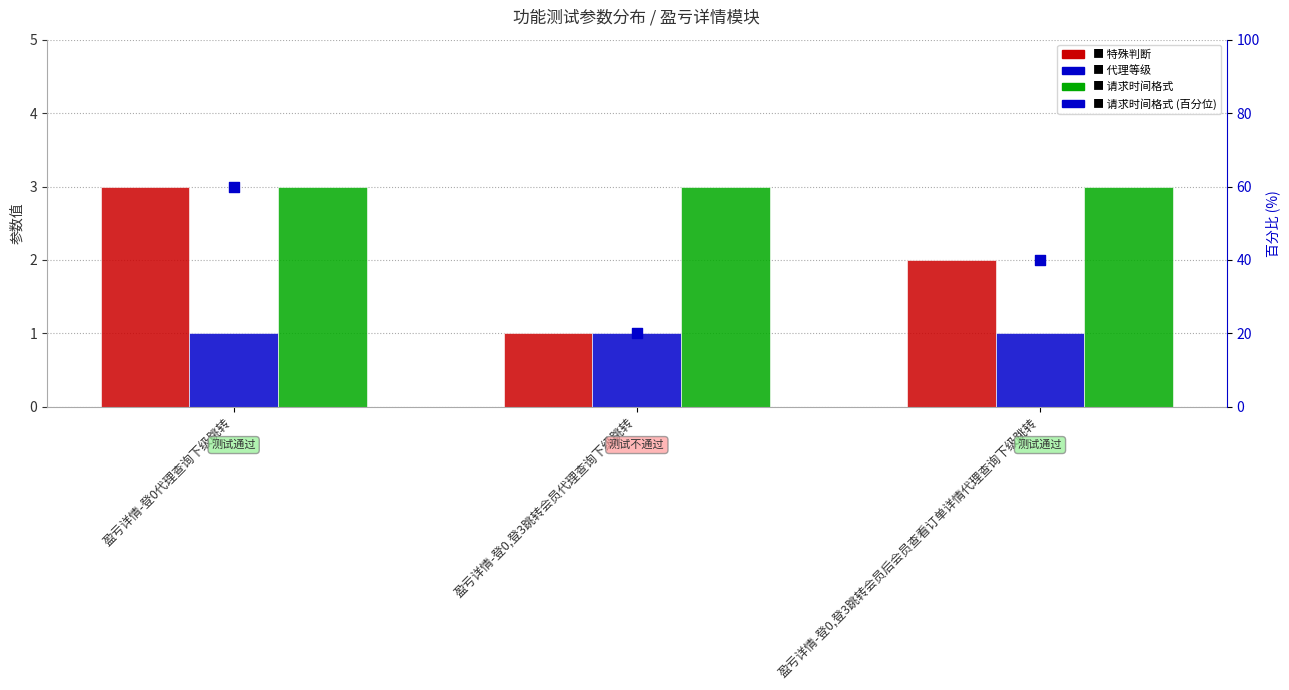

At which category is the sum across all series the highest?

盈亏详情-登0代理查询下级跳转